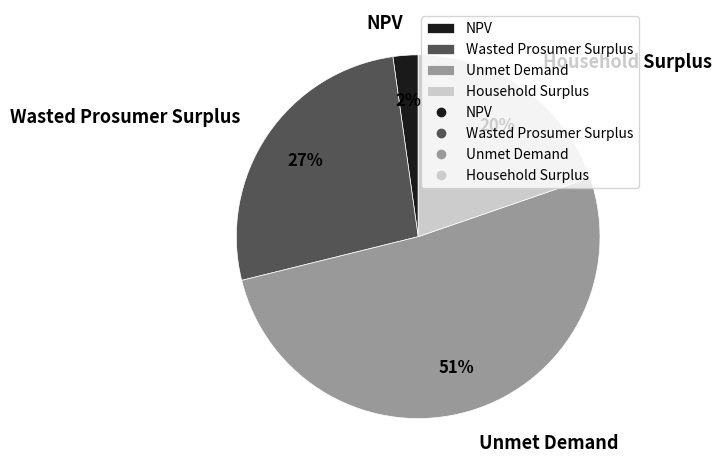

Approximately how many times larger is the value at NPV compared to Household Surplus?

0.1